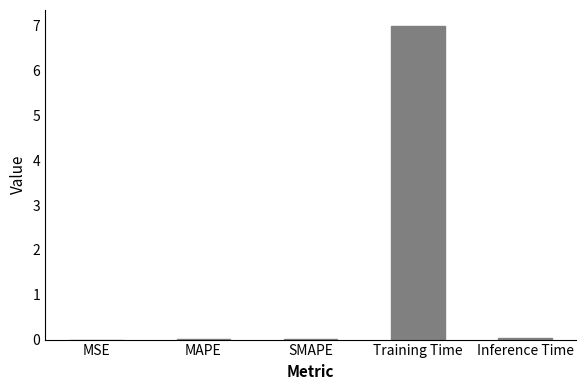

True or false: the data shows 0.0 at MAPE.

True